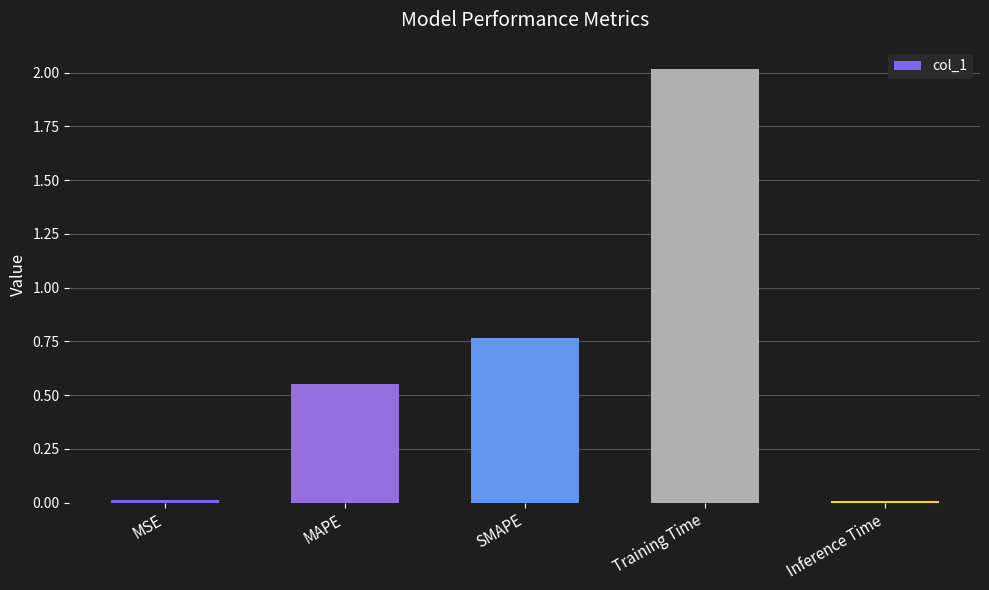

What is the label of the 1st bar from the right?

Inference Time